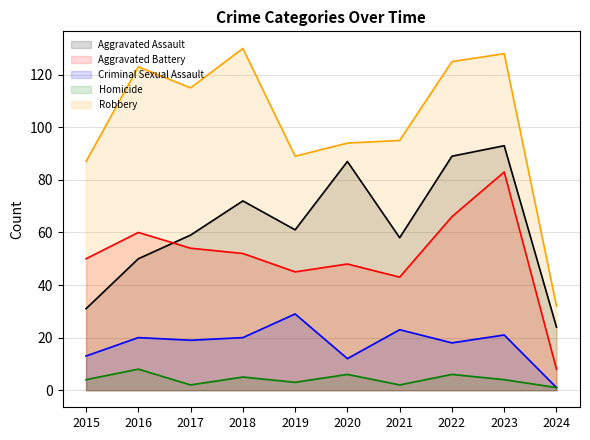

Where does the Aggravated Battery series first go above 52?

2016